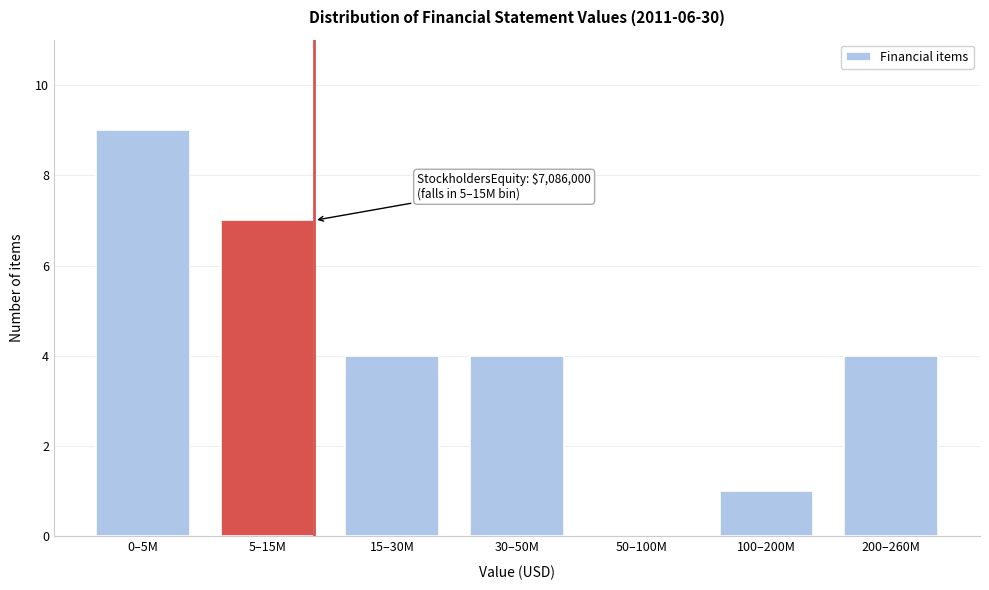

Reading right to left, extract all data points from this chart.

200–260M=4	100–200M=1	50–100M=0	30–50M=4	15–30M=4	5–15M=7	0–5M=9